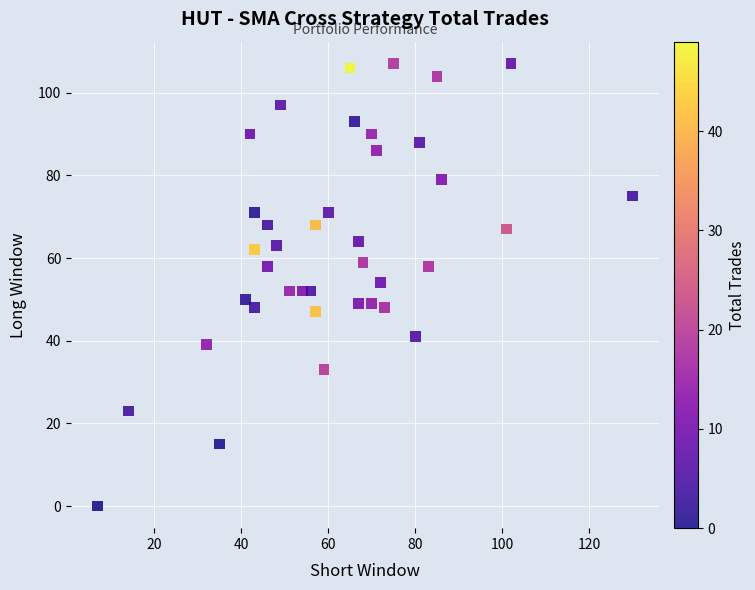

What is the range of X values (max minus min)?

123